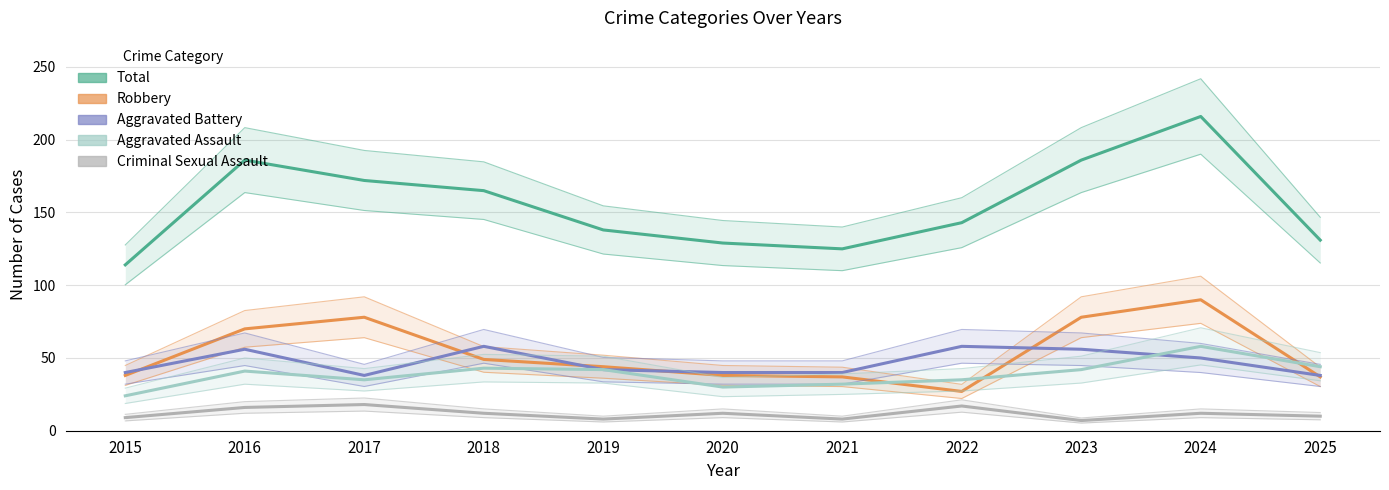

Where do Aggravated Assault and Aggravated Battery first cross each other?

2023 and 2024